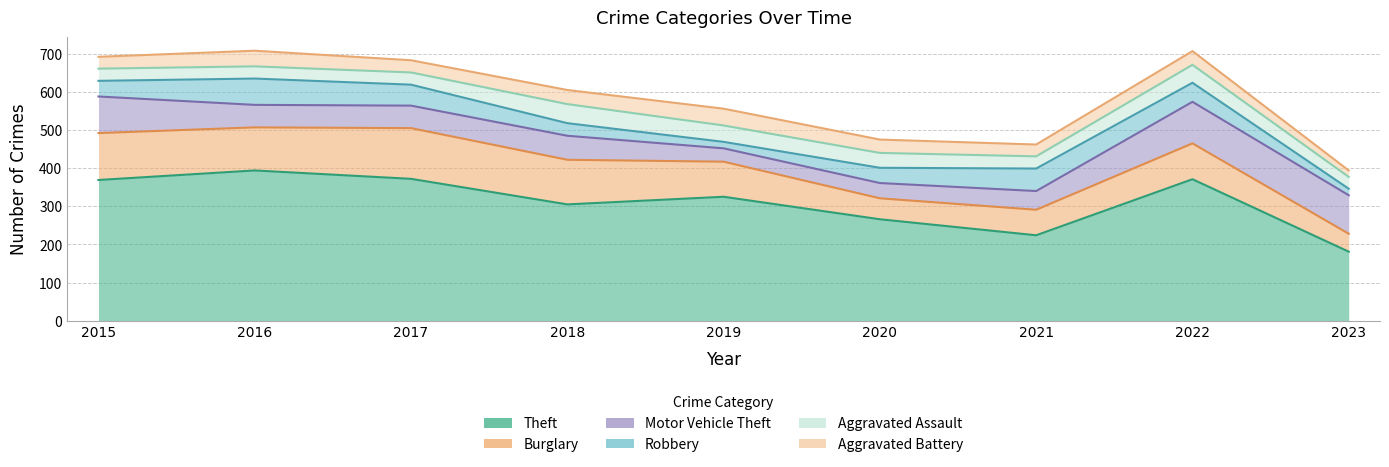

Which series has the largest total across all categories?

Theft